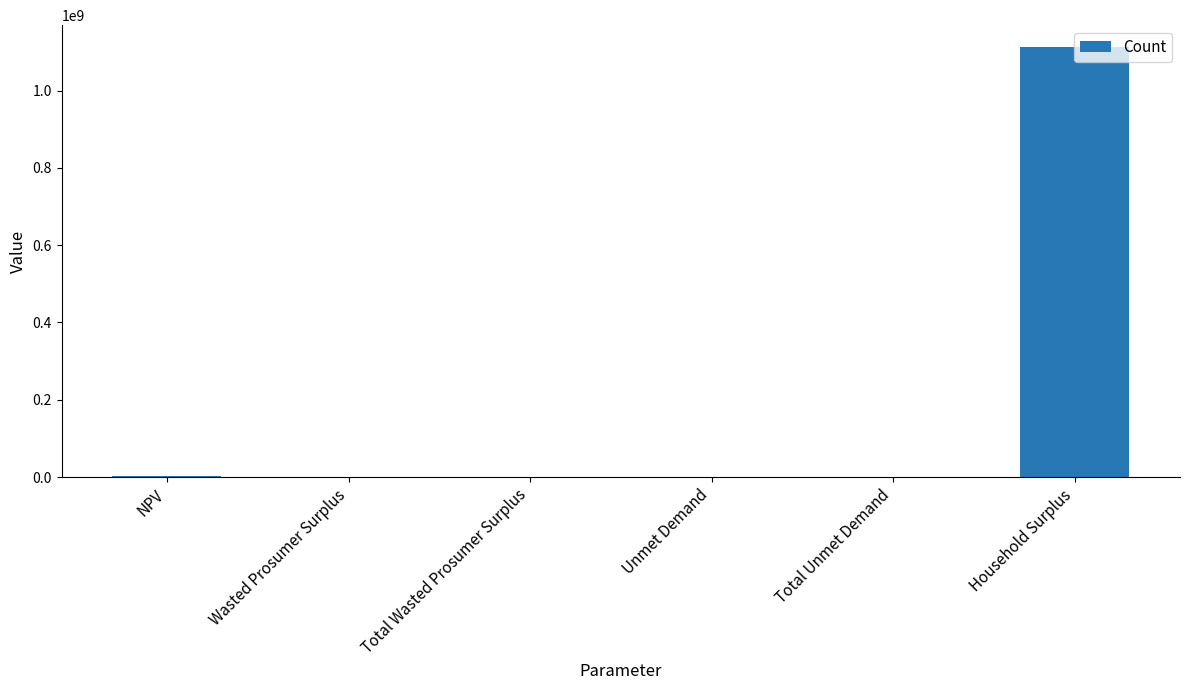

What is the maximum value shown in the chart?

1113422334.3